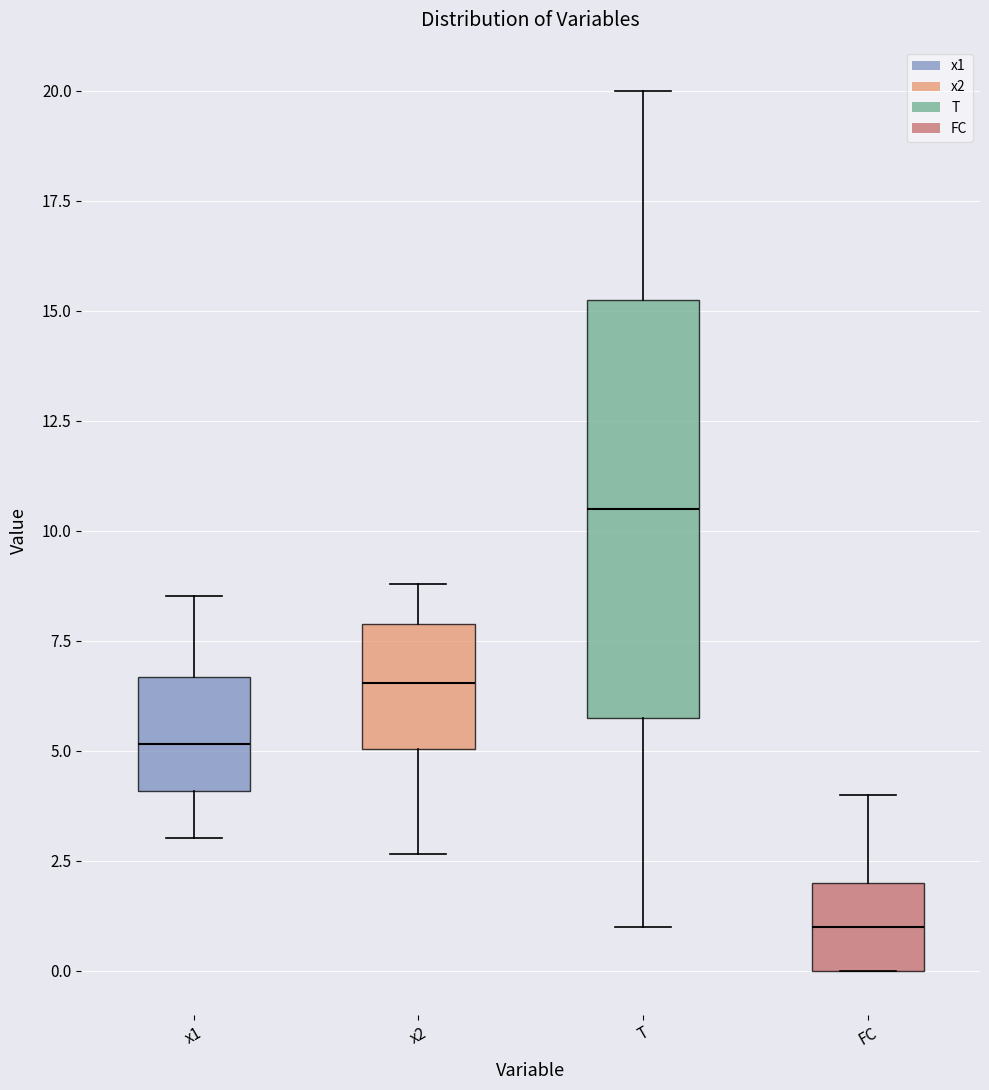

Where does the upper whisker of the box for T end on the y-axis? The values are not printed on the chart, so give them approximately, as read against the axis.

20.0